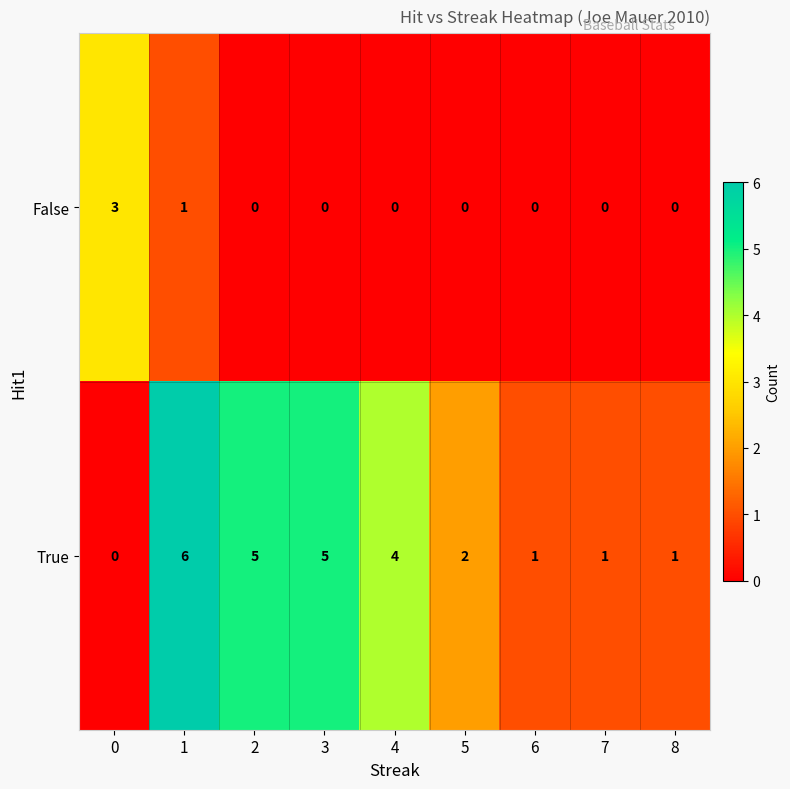

Reading right to left, extract all data points from this chart.

False: 0	0	0	0	0	0	0	1	3
True: 1	1	1	2	4	5	5	6	0